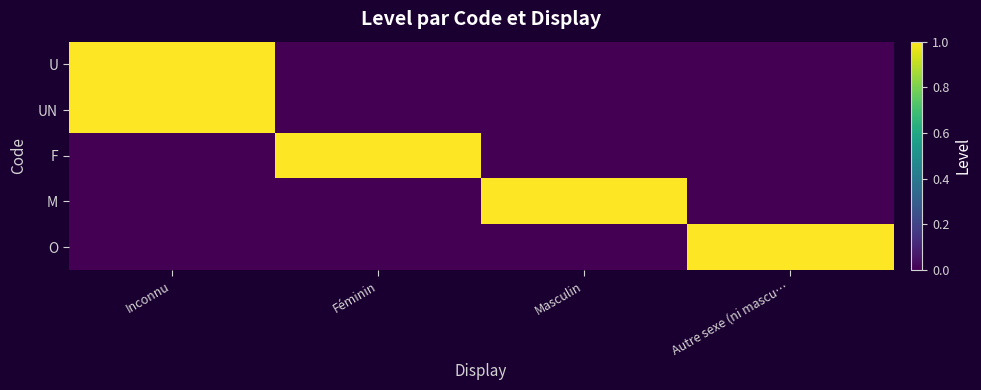

Which series has the largest total across all categories?

U